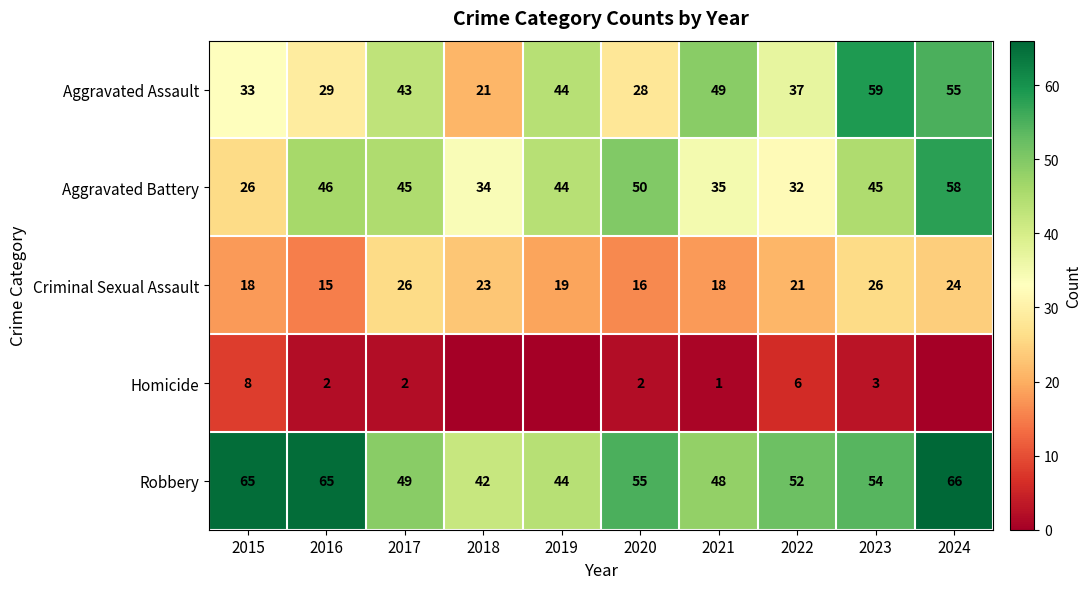

The value of Aggravated Assault at 2015 is 45. True or false?

False